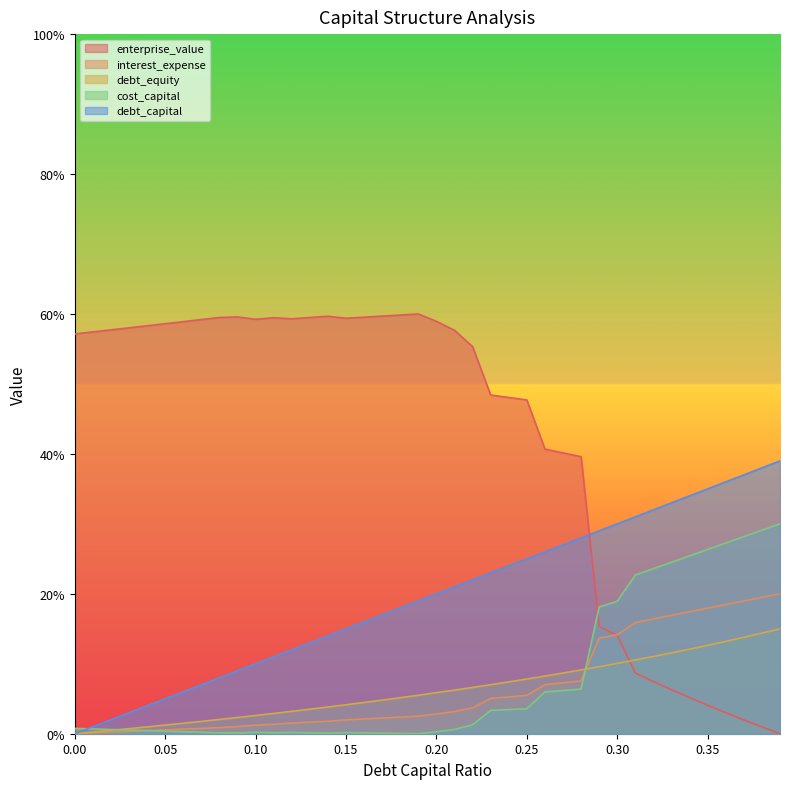

List the labels in order of debt_capital value, smallest first.

0, 0.01, 0.02, 0.03, 0.04, 0.05, 0.06, 0.07, 0.08, 0.09, 0.1, 0.11, 0.12, 0.13, 0.14, 0.15, 0.16, 0.17, 0.18, 0.19, 0.2, 0.21, 0.22, 0.23, 0.24, 0.25, 0.26, 0.27, 0.28, 0.29, 0.3, 0.31, 0.32, 0.33, 0.34, 0.35, 0.36, 0.37, 0.38, 0.39